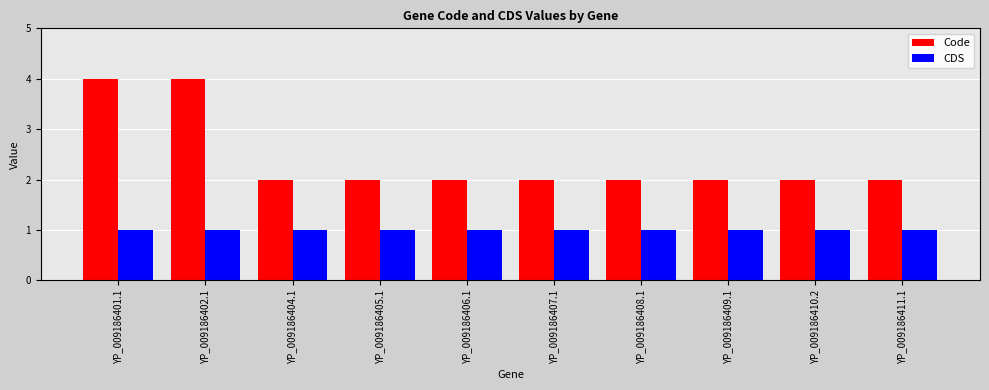

How many bars are there in total?

20